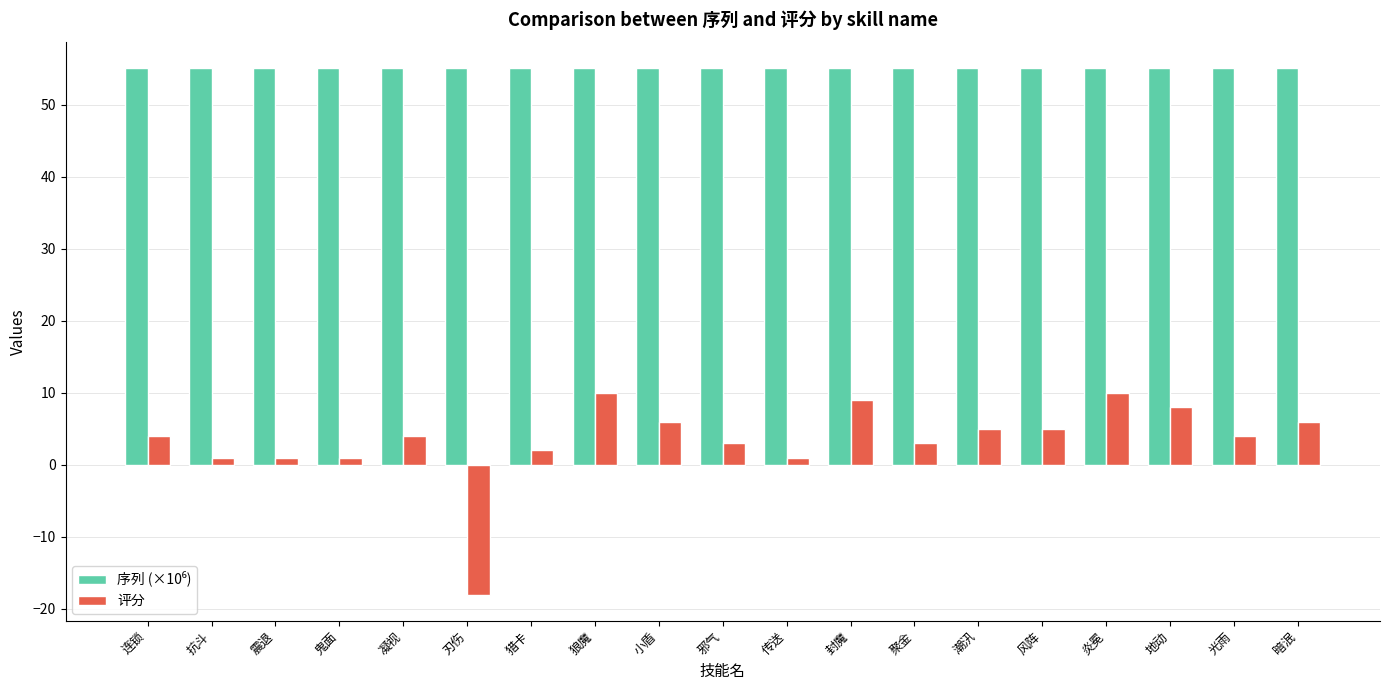

How many groups of bars are there?

19